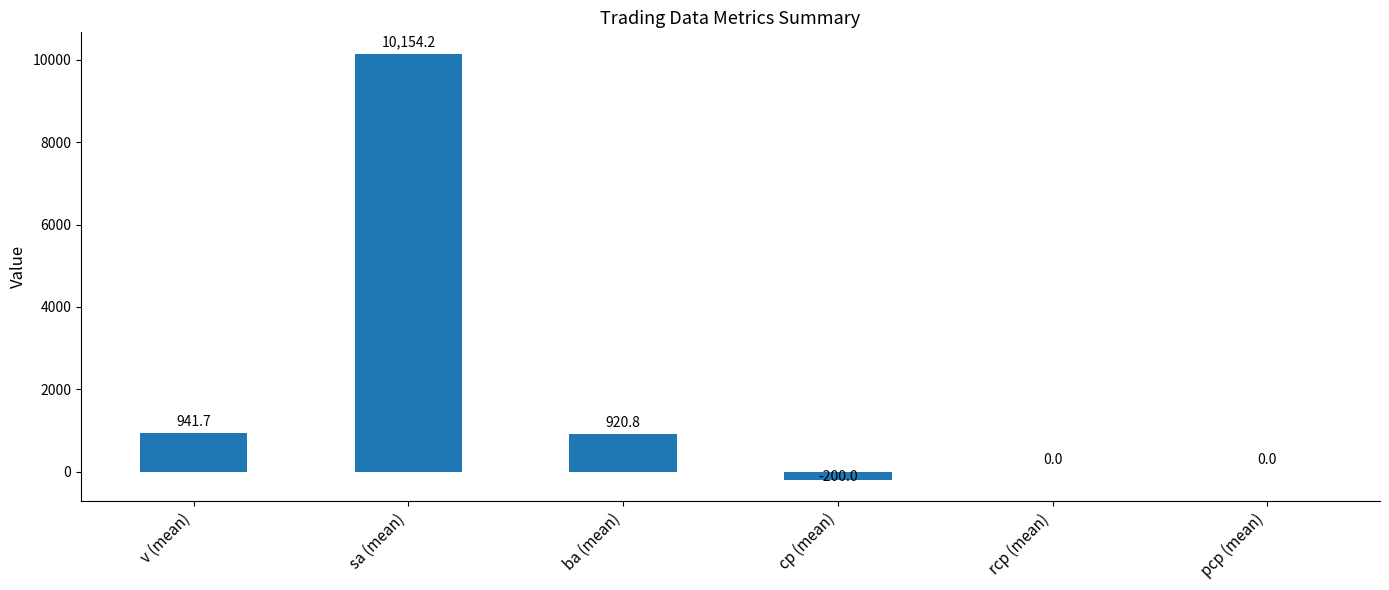

What is the sum of all values?

11816.7